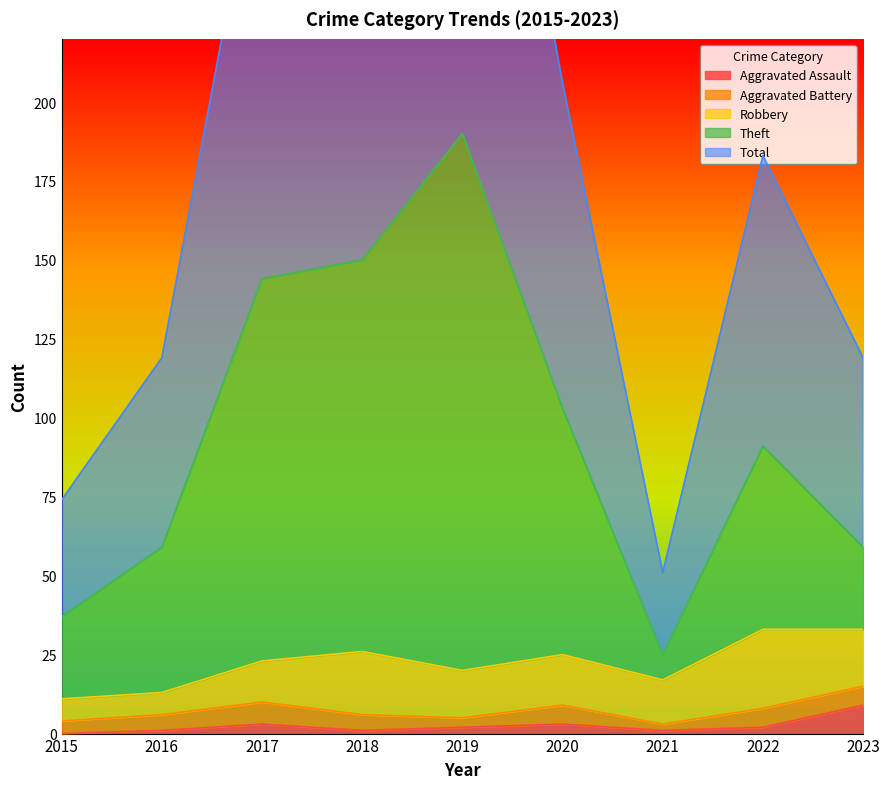

True or false: Aggravated Assault has a value of 2 at 2022.

True